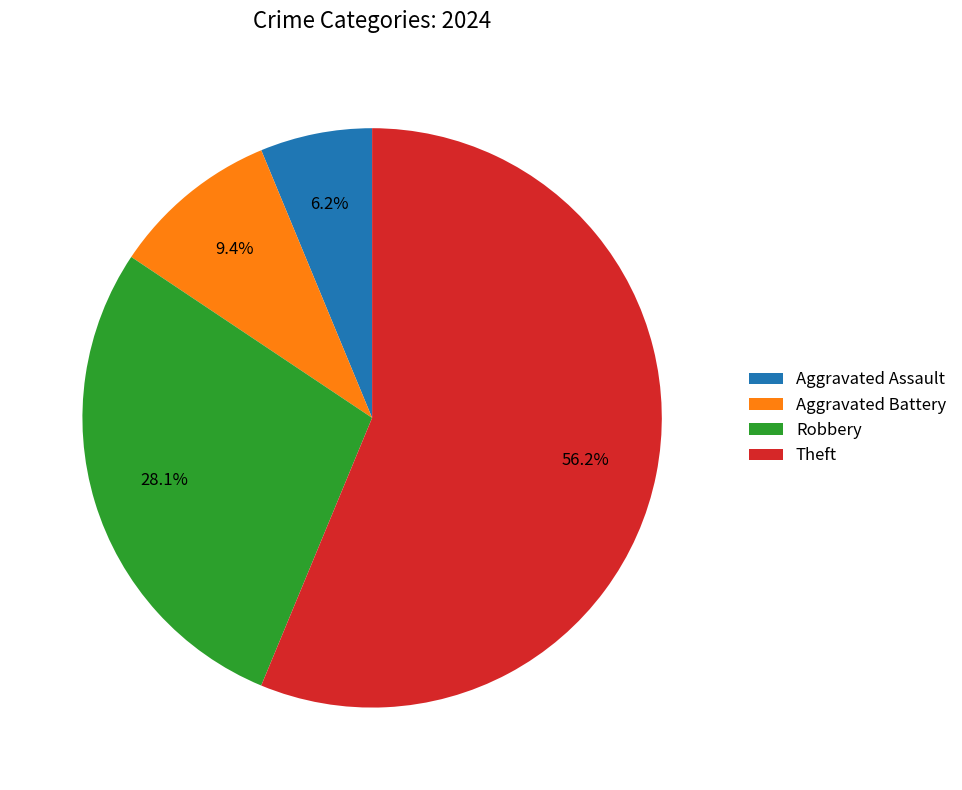

How many segments does this pie chart have?

4